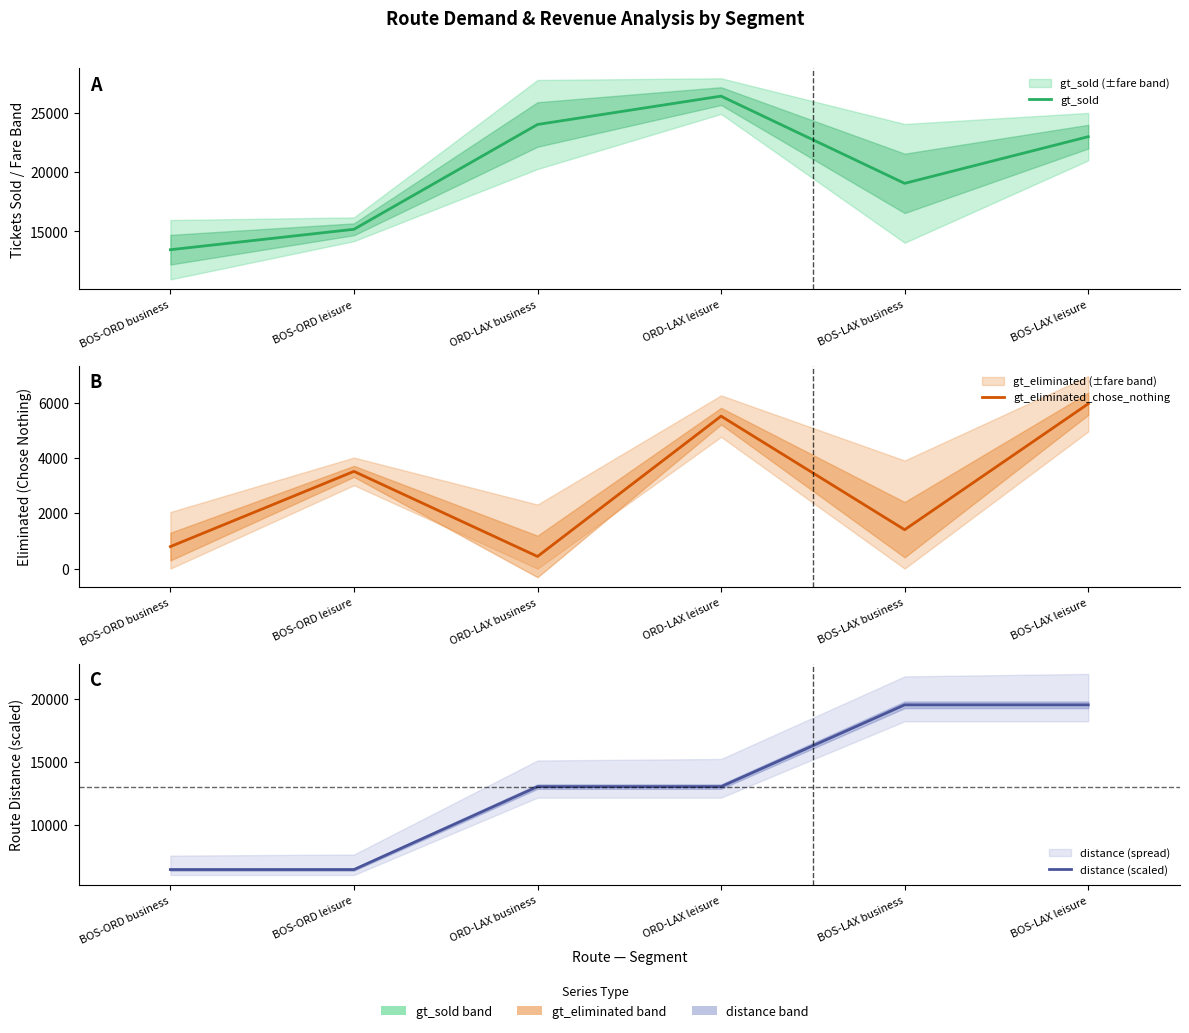

Which has a higher value, BOS-LAX business or BOS-LAX leisure?

BOS-LAX leisure